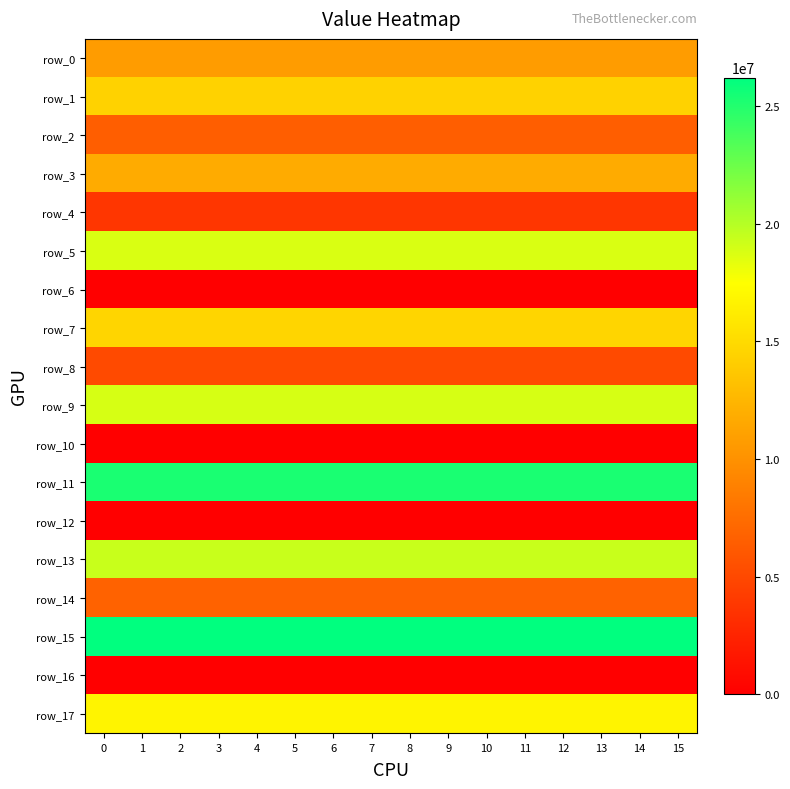

What is the approximate value of row_11 at 8?

25320419.2